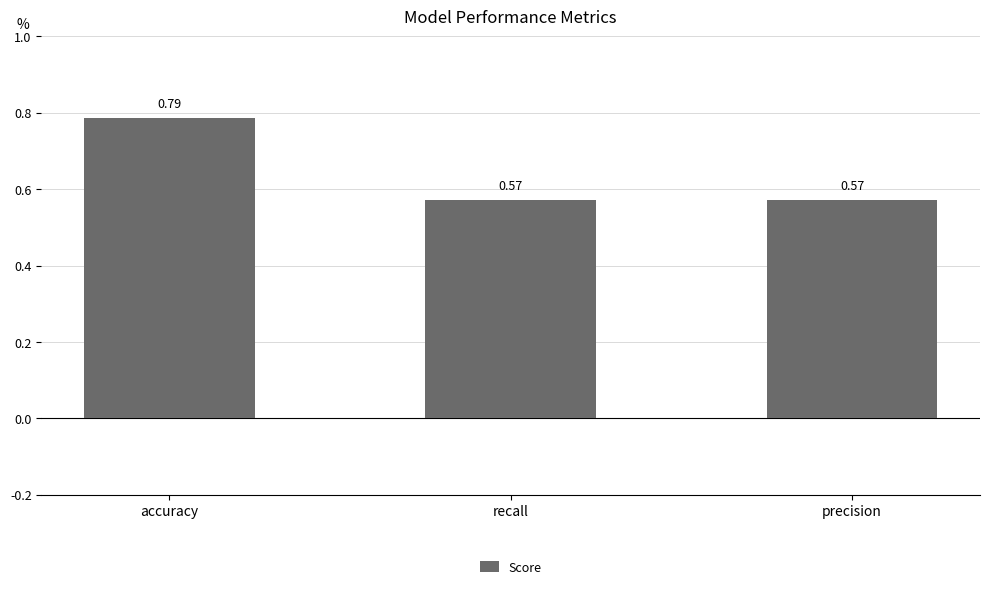

How many distinct data groups are displayed?

1